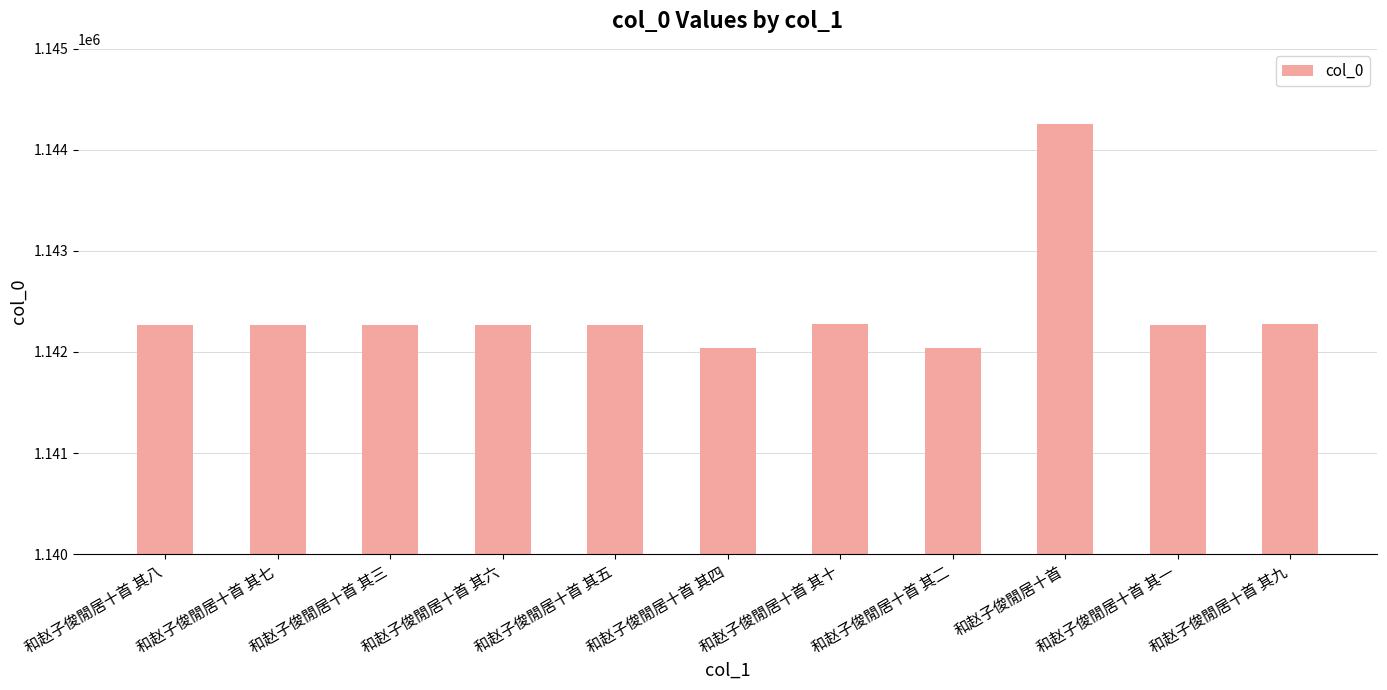

The chart shows a value of 1142269 at 和赵子俊閒居十首 其六. True or false?

True